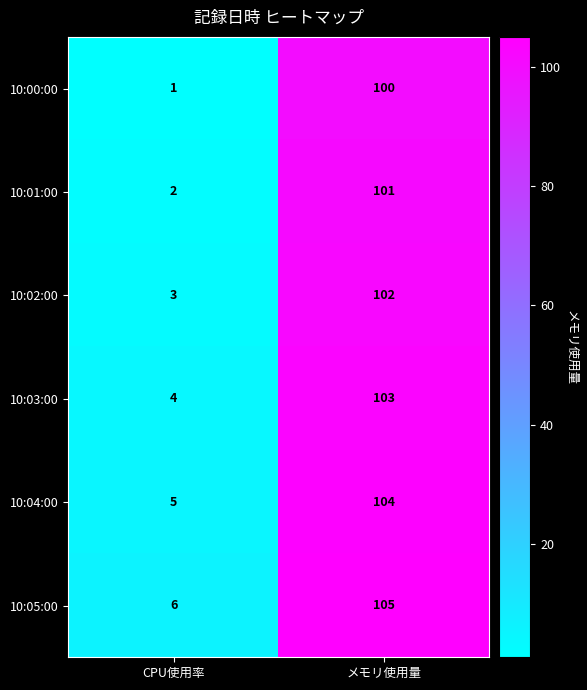

List the series in order of their peak value, highest first.

10:05:00, 10:04:00, 10:03:00, 10:02:00, 10:01:00, 10:00:00